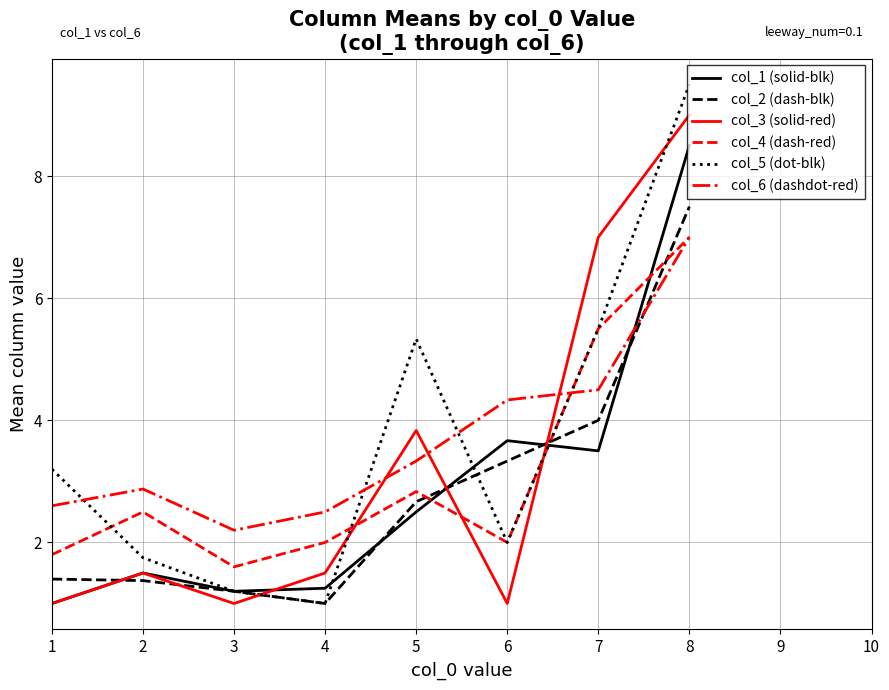

Read the col_3 (solid-red) value at 3.

1.0